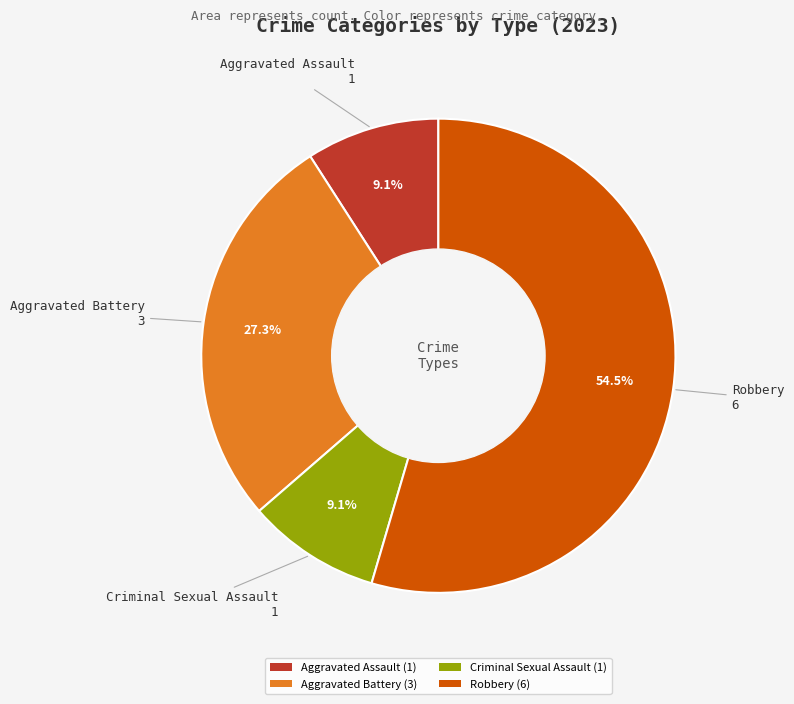

Approximately how many times larger is the value at Criminal Sexual Assault compared to Aggravated Battery?

0.3